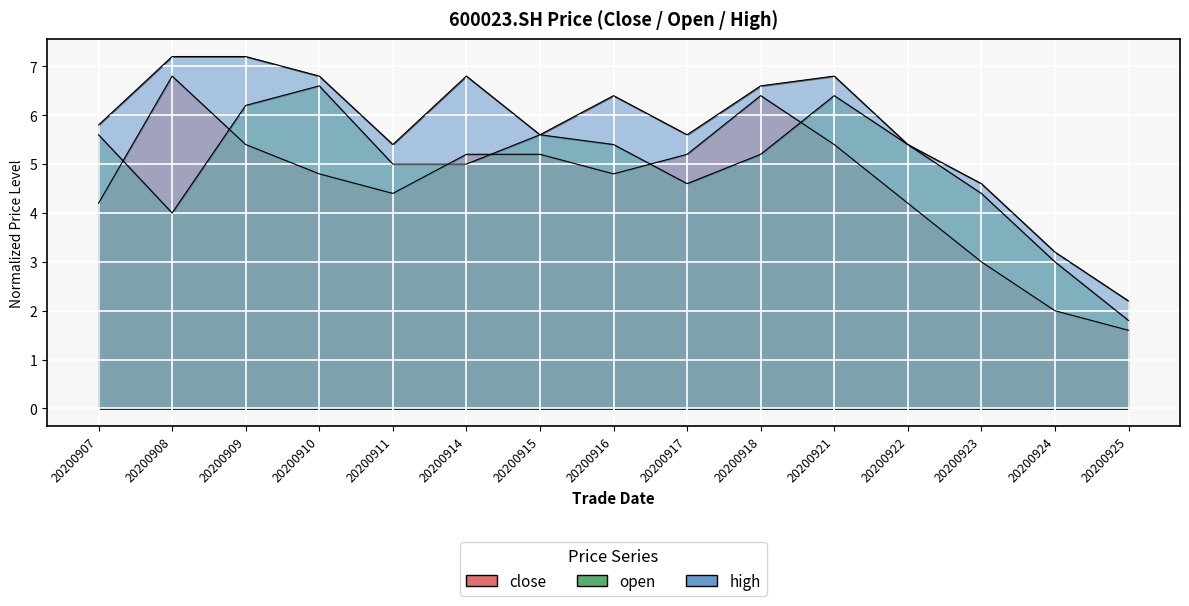

Reading right to left, what are all the values shown in this chart?

close: 20200925=1.6	20200924=2.0	20200923=3.0	20200922=4.2	20200921=5.4	20200918=6.4	20200917=5.2	20200916=4.8	20200915=5.2	20200914=5.2	20200911=4.4	20200910=4.8	20200909=5.4	20200908=6.8	20200907=4.2
open: 20200925=1.8	20200924=3.0	20200923=4.4	20200922=5.4	20200921=6.4	20200918=5.2	20200917=4.6	20200916=5.4	20200915=5.6	20200914=5.0	20200911=5.0	20200910=6.6	20200909=6.2	20200908=4.0	20200907=5.6
high: 20200925=2.2	20200924=3.2	20200923=4.6	20200922=5.4	20200921=6.8	20200918=6.6	20200917=5.6	20200916=6.4	20200915=5.6	20200914=6.8	20200911=5.4	20200910=6.8	20200909=7.2	20200908=7.2	20200907=5.8